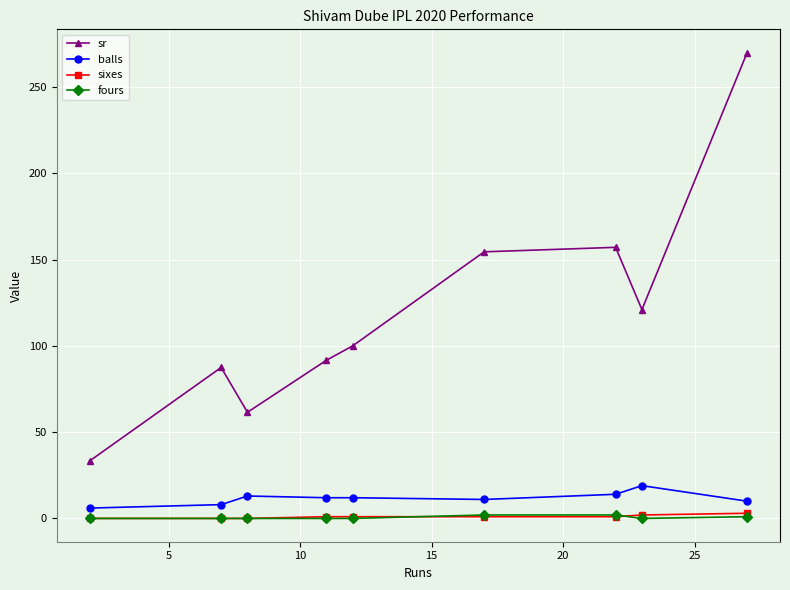

Which series has the largest range (max minus min)?

sr